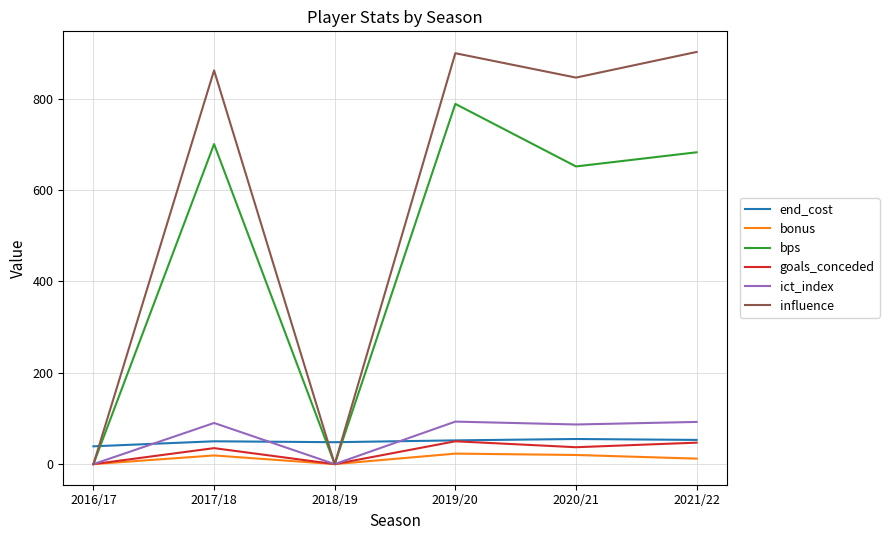

Which series has the largest total across all categories?

influence